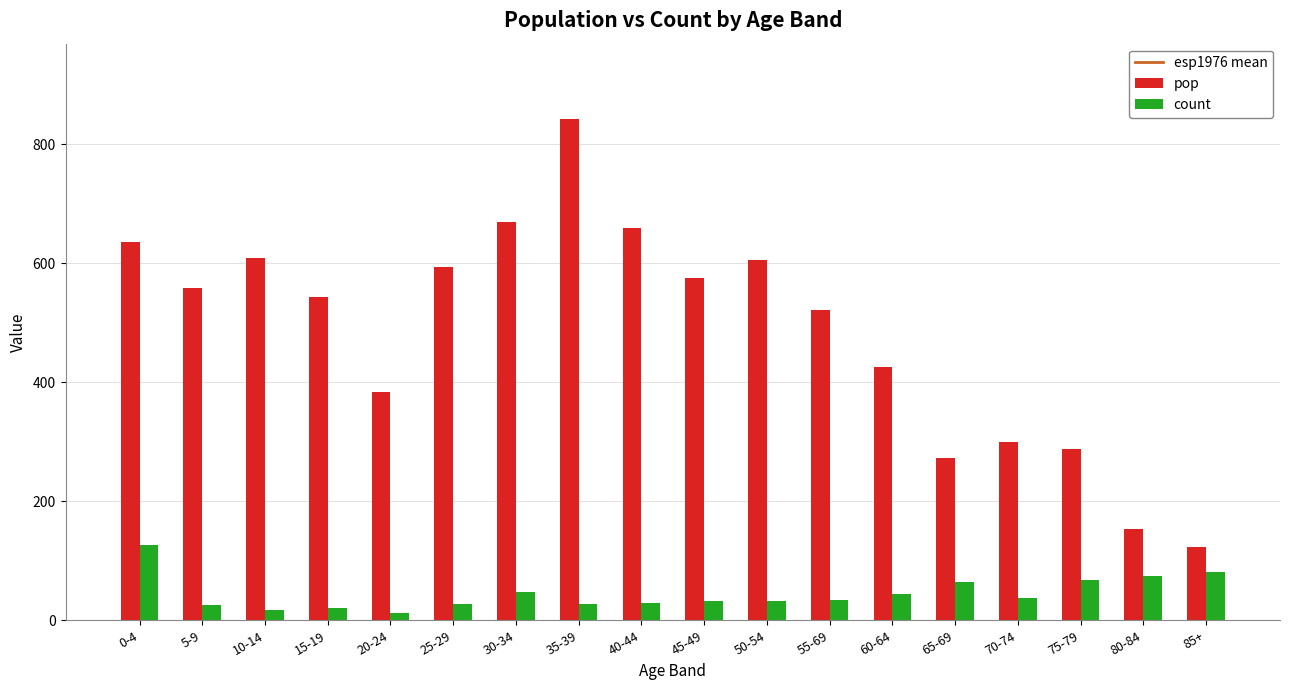

List the series in order of their peak value, lowest first.

count, pop